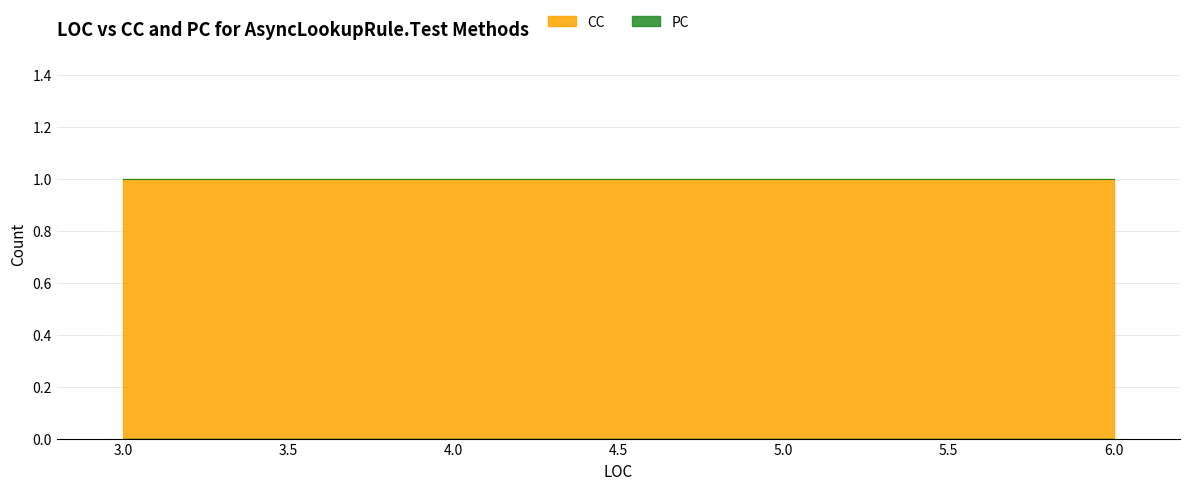

True or false: CC and PC cross at least once.

False